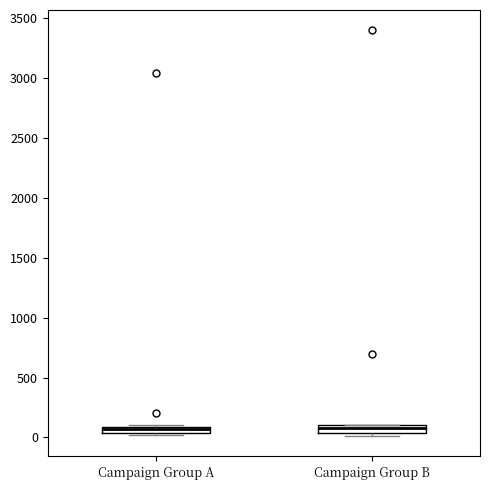

Where is the upper edge of the box for Campaign Group A on the y-axis? The values are not printed on the chart, so give them approximately, as read against the axis.

100